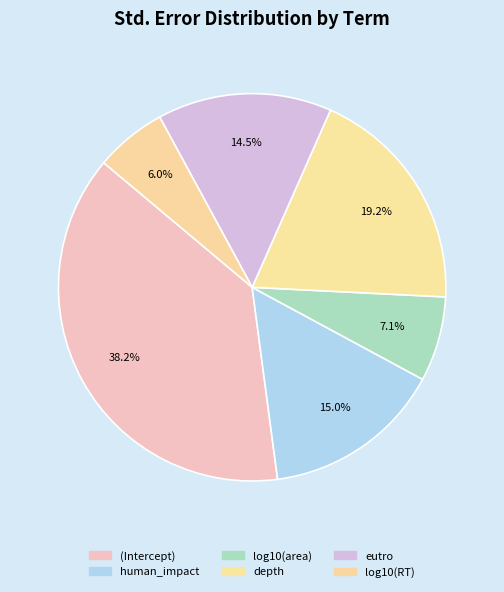

Count the number of slices in the pie.

6